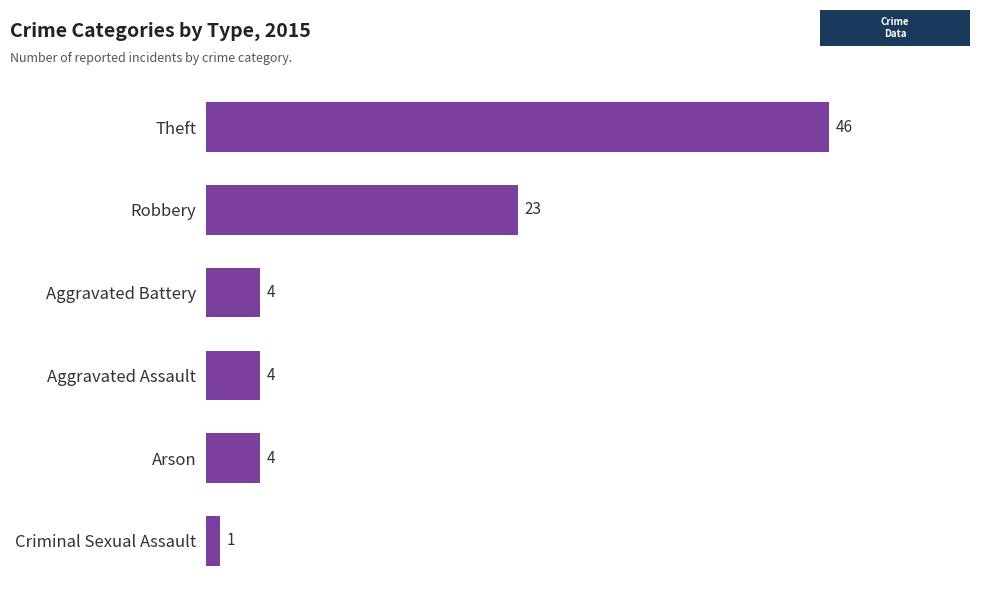

Which has a higher value, Aggravated Battery or Robbery?

Robbery